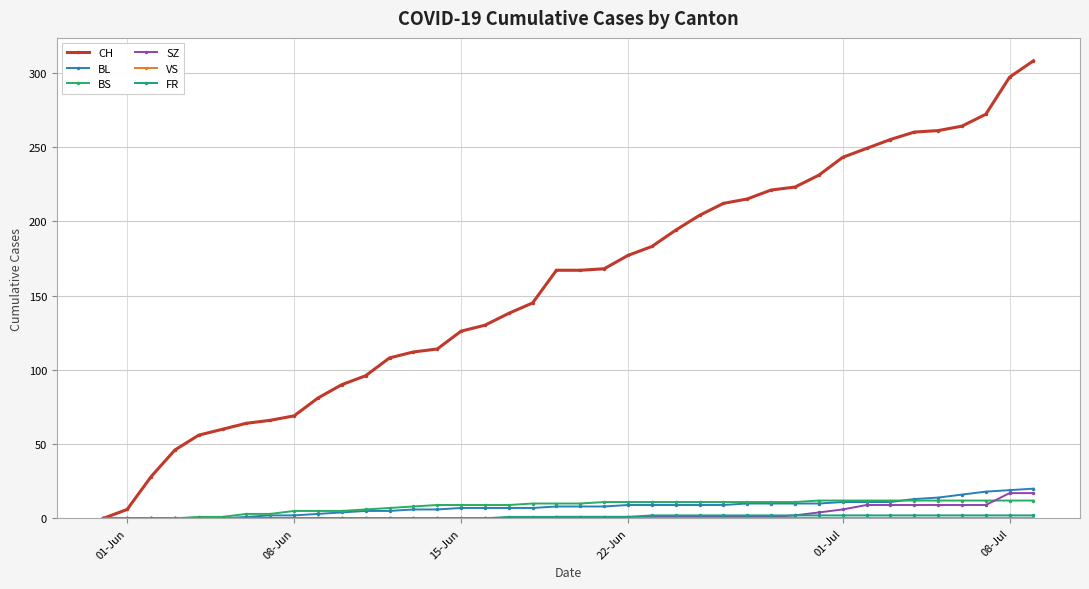

What is the value of the BL point at the 37th from the left?

16